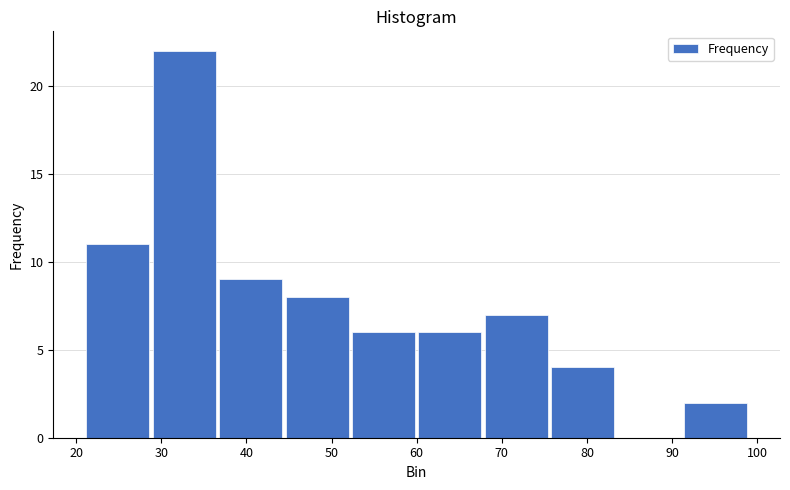

Reading left to right, list every bar in this chart as the range it spans on the x-axis followed by its height. Neither the bar edges nor the heights are printed on the chart, so give them approximately, as read against the axes.

21.0 to 28.8: 11
28.8 to 36.6: 22
36.6 to 44.4: 9
44.4 to 52.2: 8
52.2 to 60.0: 6
60.0 to 67.8: 6
67.8 to 75.6: 7
75.6 to 83.4: 4
83.4 to 91.2: 0
91.2 to 99.0: 2